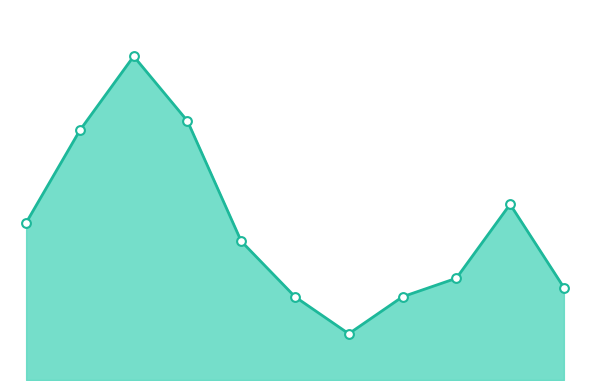

How many lines are shown in the chart?

1